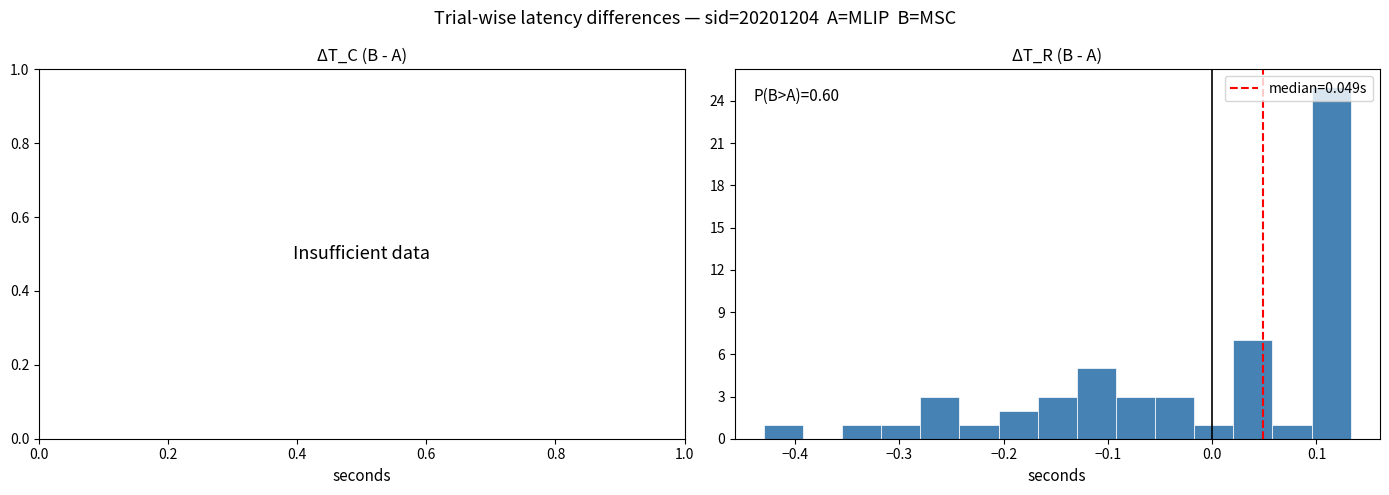

Around what value on the x-axis is the tallest bar? Give the approximate position of its centre, as read against the axis.

0.11